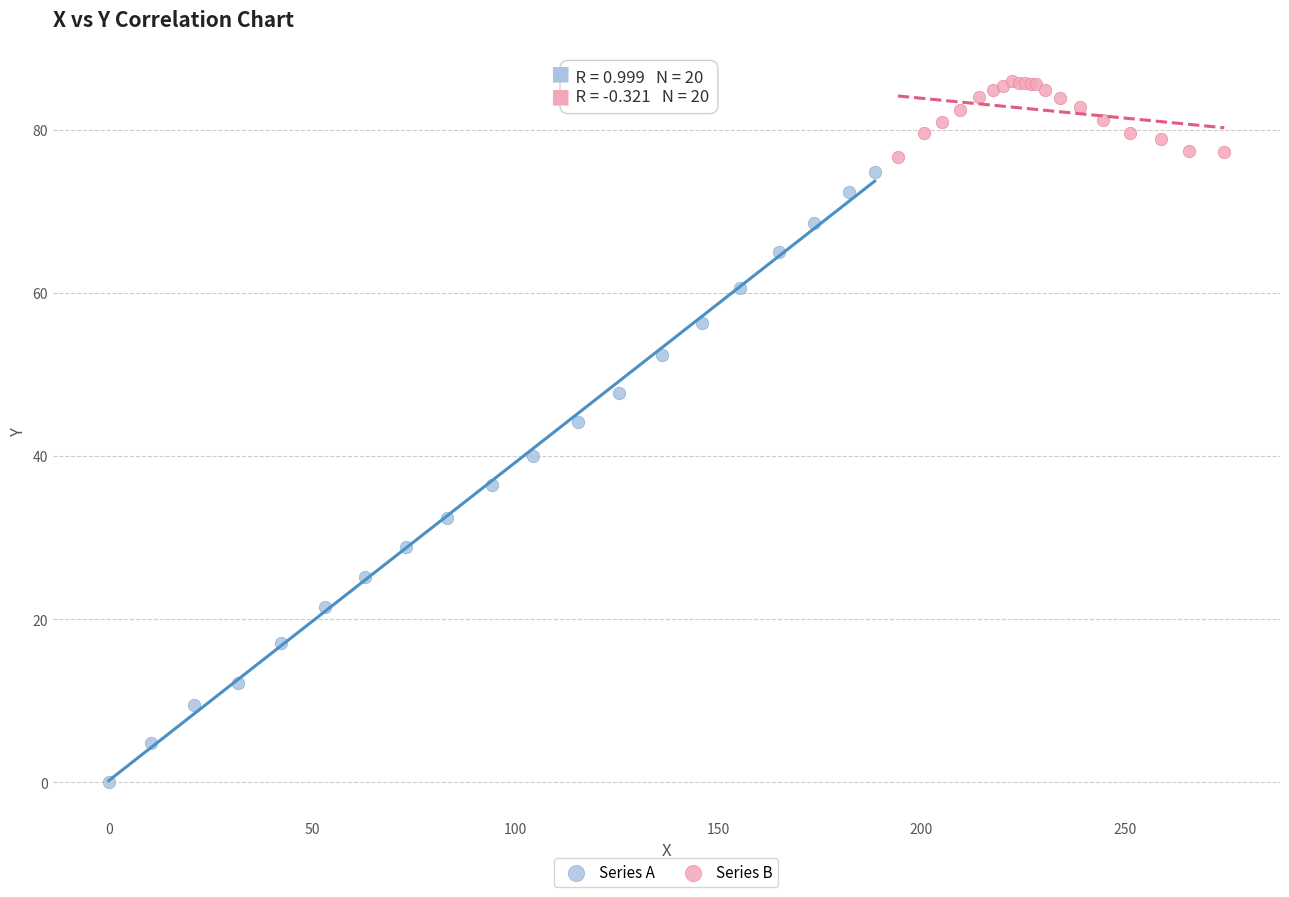

Which series contains the lowest Y value?

Series A